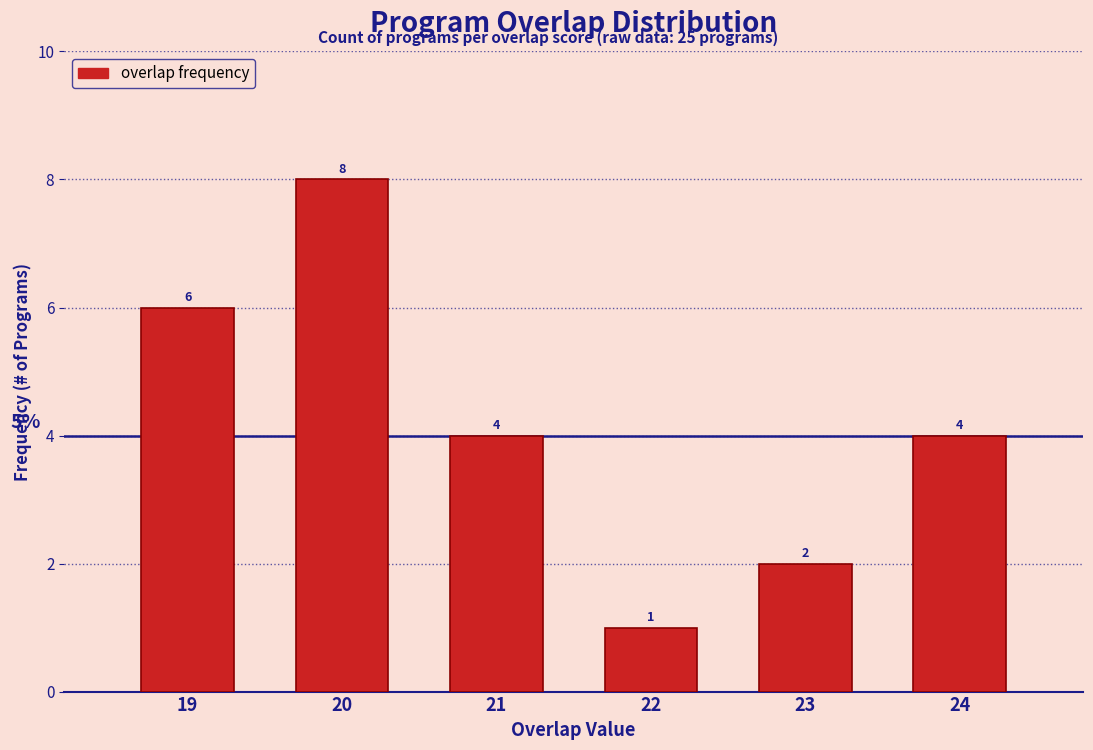

Over which range of the x-axis is the bar tallest?

19.5 to 20.5